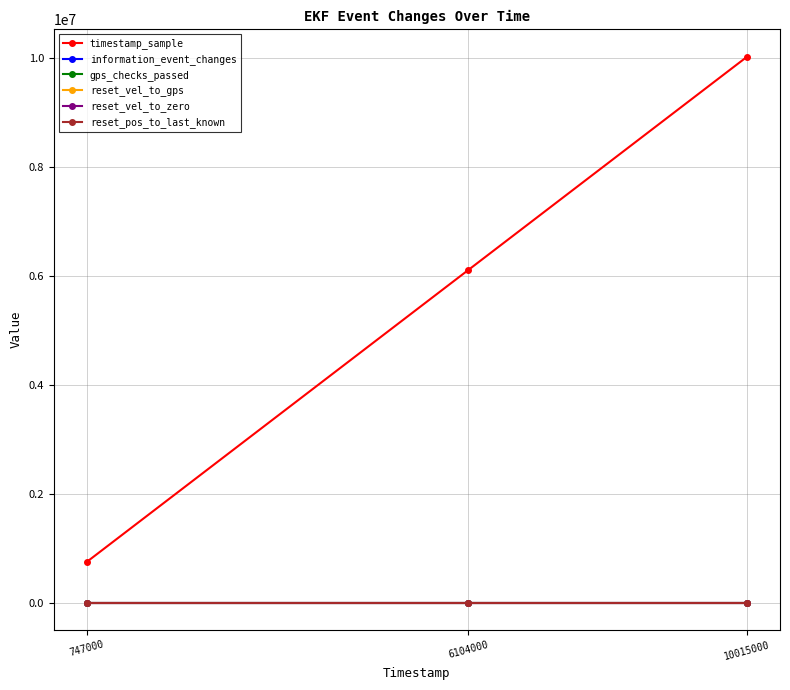

How many lines are shown in the chart?

6